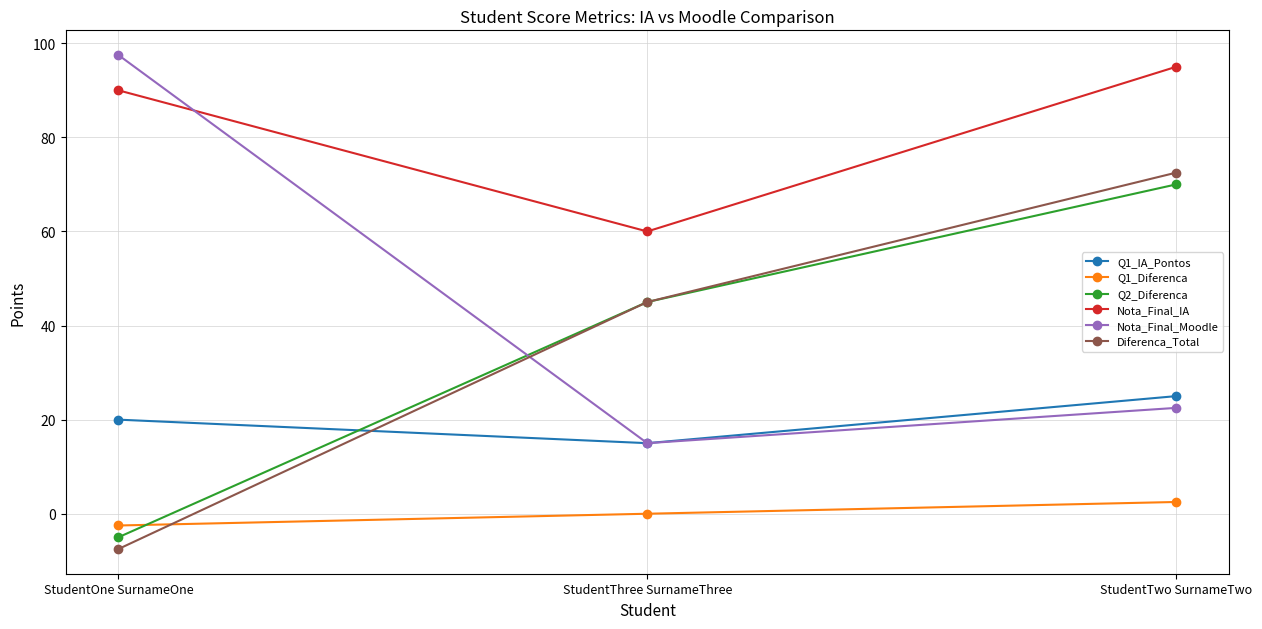

What is the label of the 3rd point from the left?

StudentTwo SurnameTwo